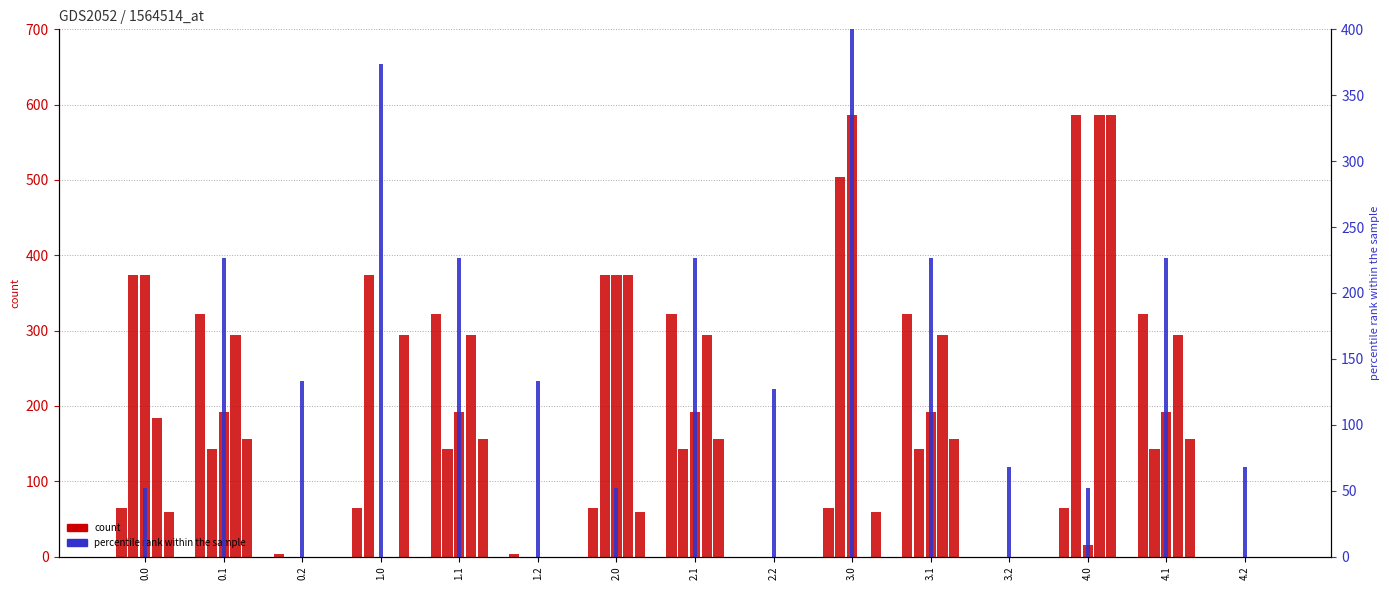

What is the total value across all series at 1.2?

136.6